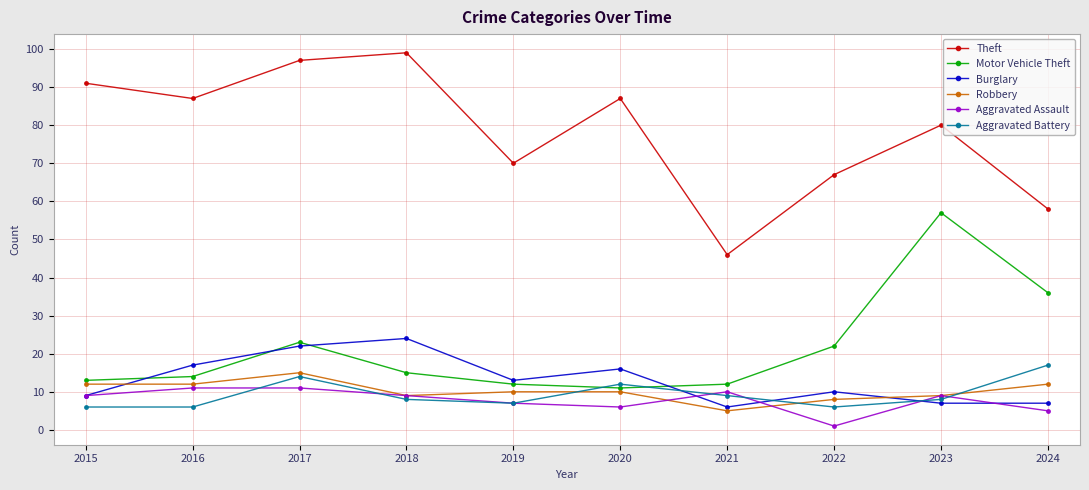

At which label does Burglary first exceed 13?

2016